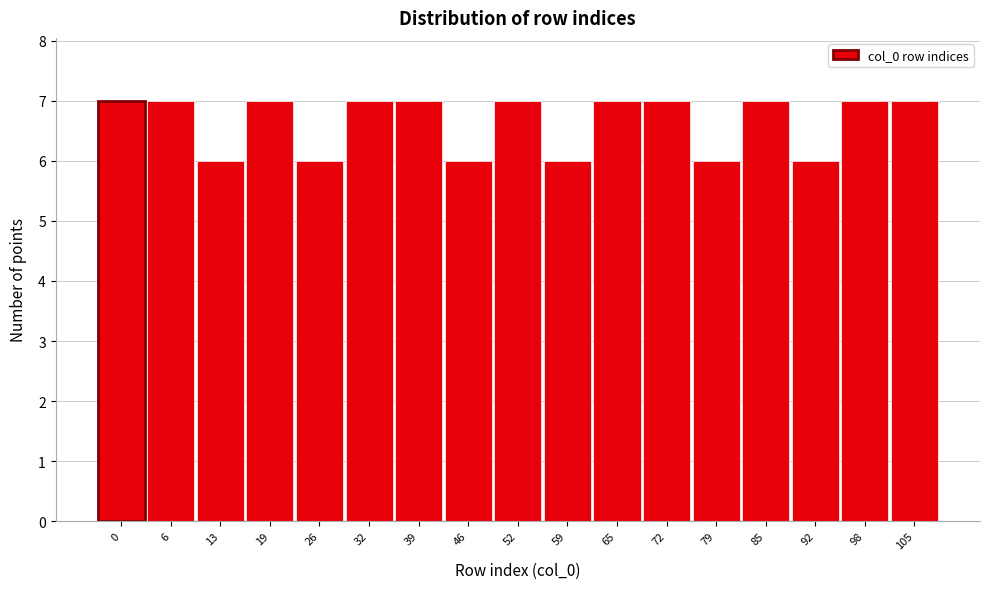

Reading left to right, extract all data points from this chart.

7	7	6	7	6	7	7	6	7	6	7	7	6	7	6	7	7